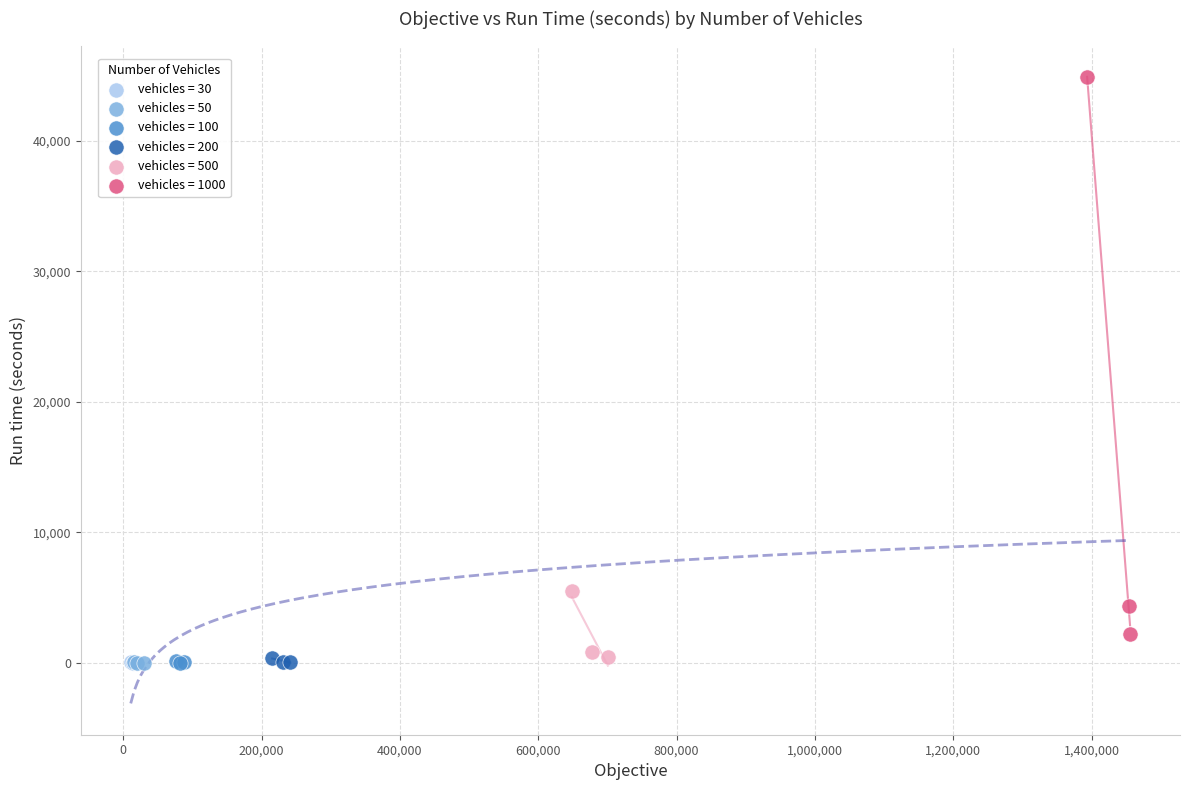

What are all the series names shown in the legend?

vehicles = 30, vehicles = 50, vehicles = 100, vehicles = 200, vehicles = 500, vehicles = 1000